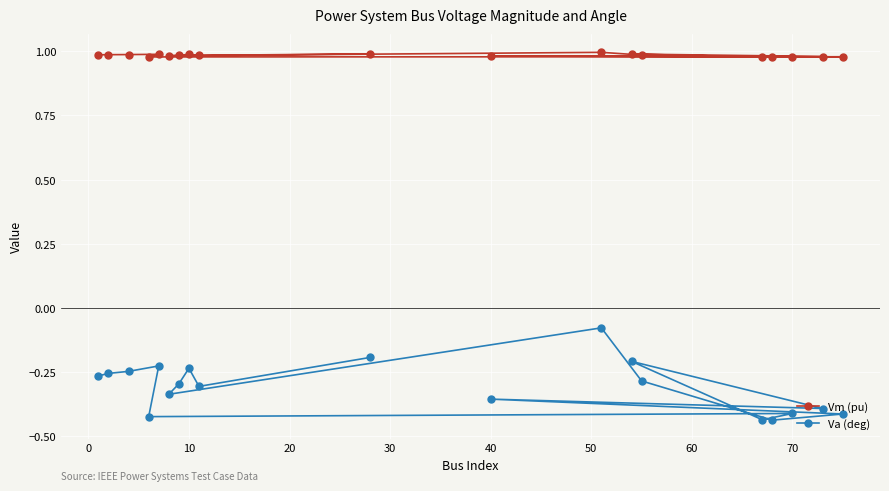

Which series has the largest range (max minus min)?

Va (deg)